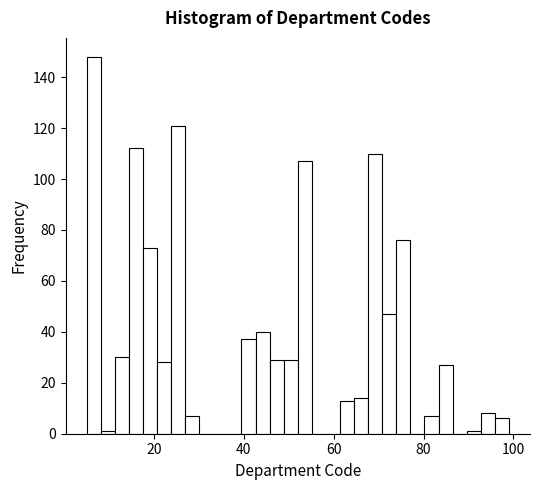

Read against the x-axis, roughly where is the centre of the tallest bar?

6